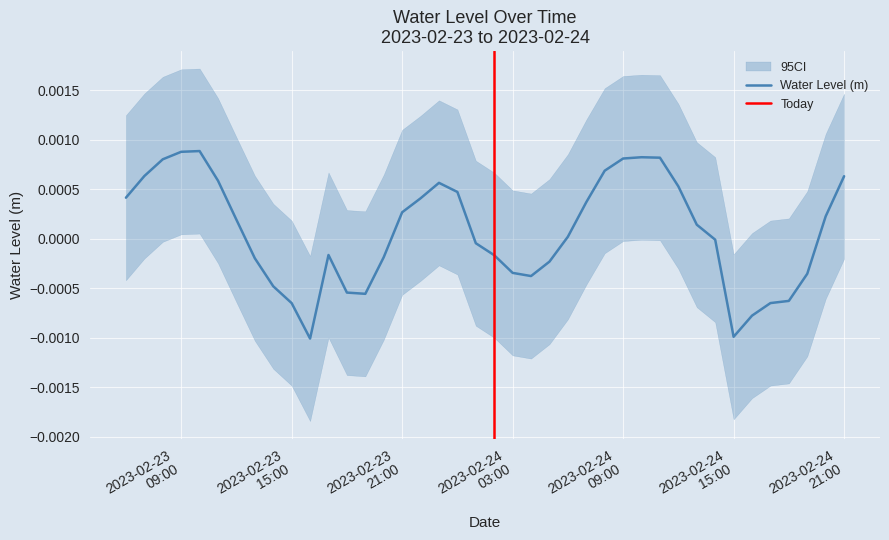

The value at 38 is 0.0. True or false?

False